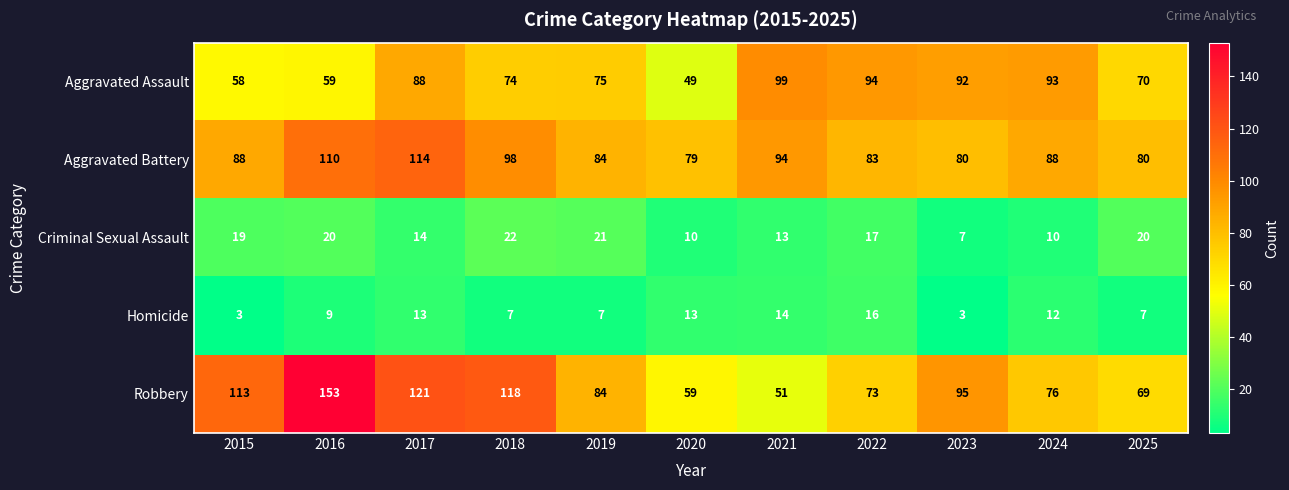

What is the spread (max minus min) of values at 2018?

111